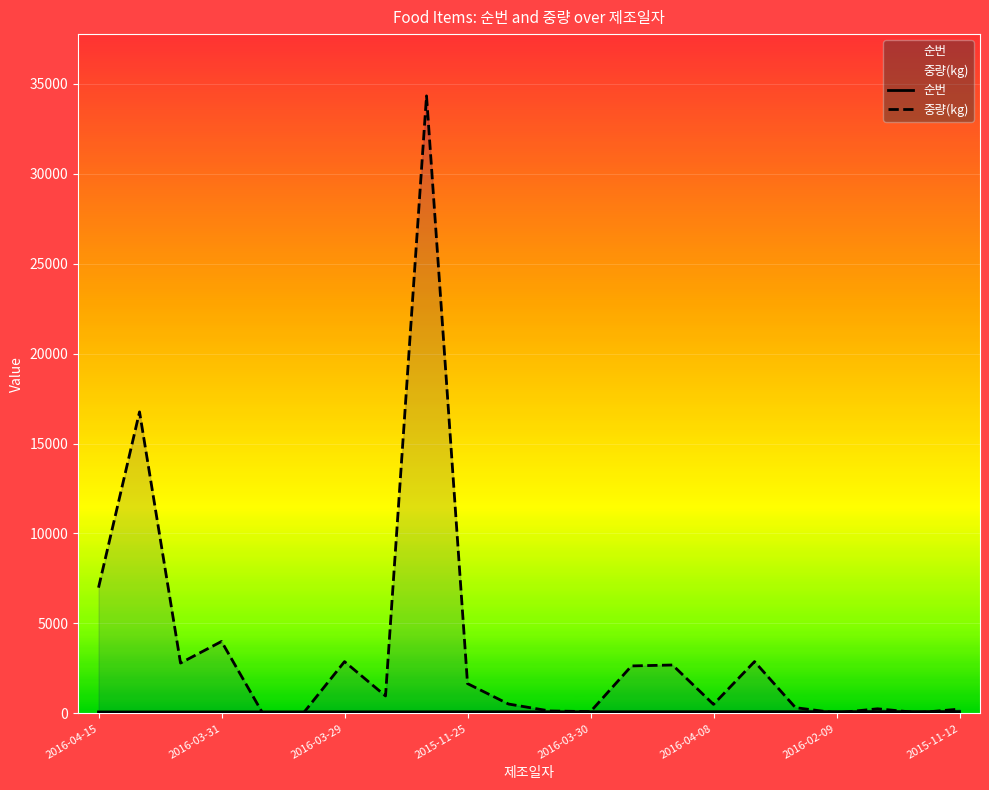

Which series has the largest total across all categories?

중량(kg)